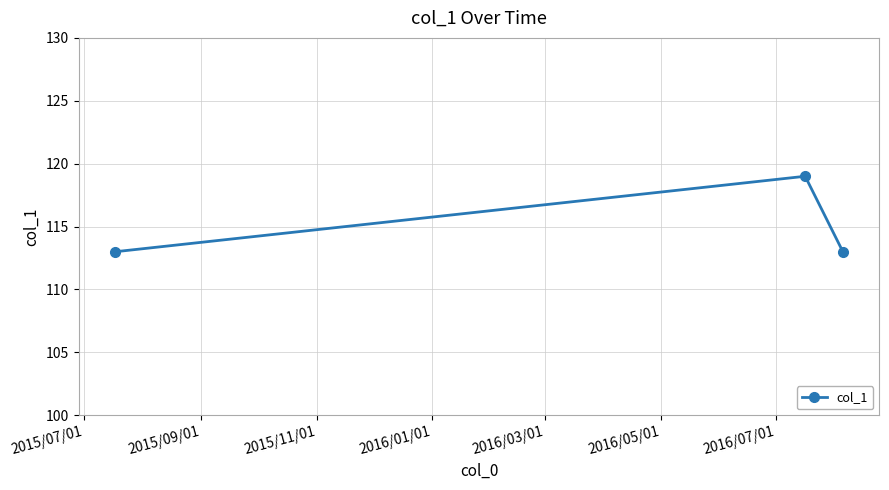

How many categories are shown in the chart?

3